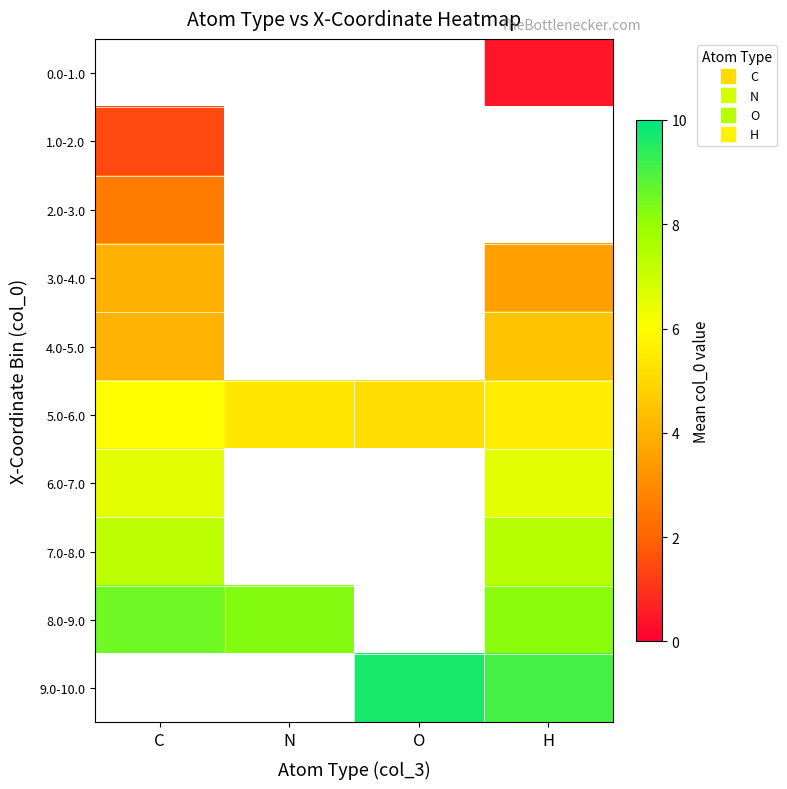

How many data points does each series have?

4